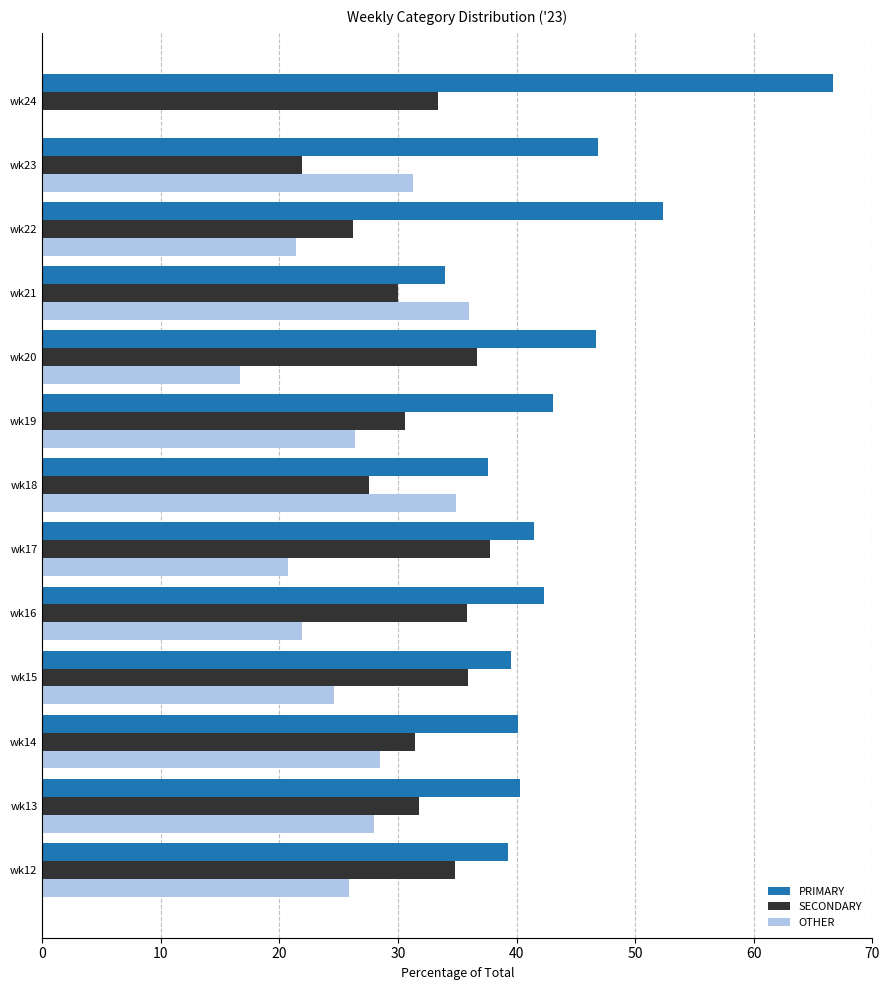

What is the sum of all SECONDARY values?

413.6